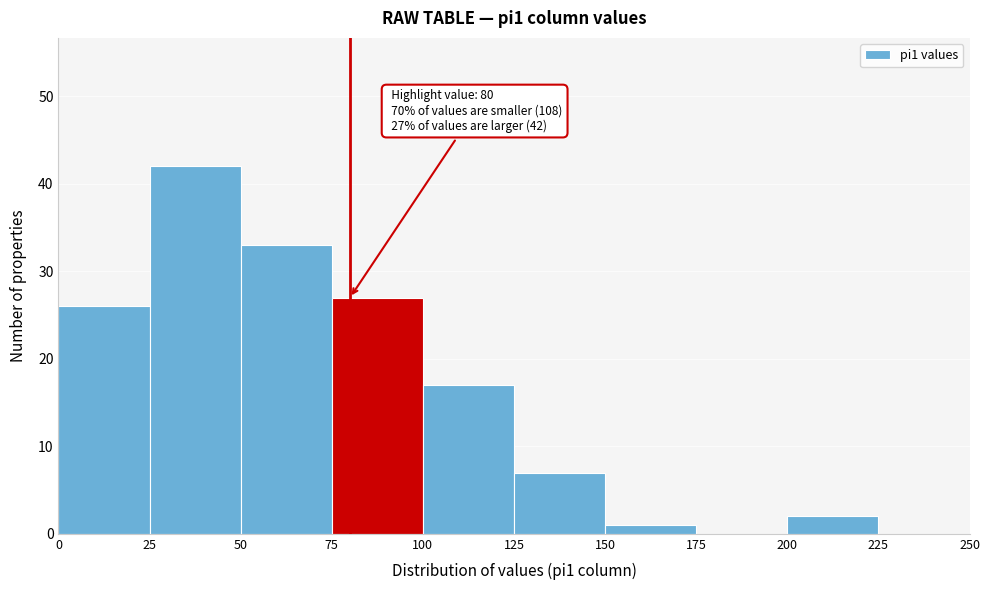

Over which range of the x-axis is the bar tallest?

25 to 50